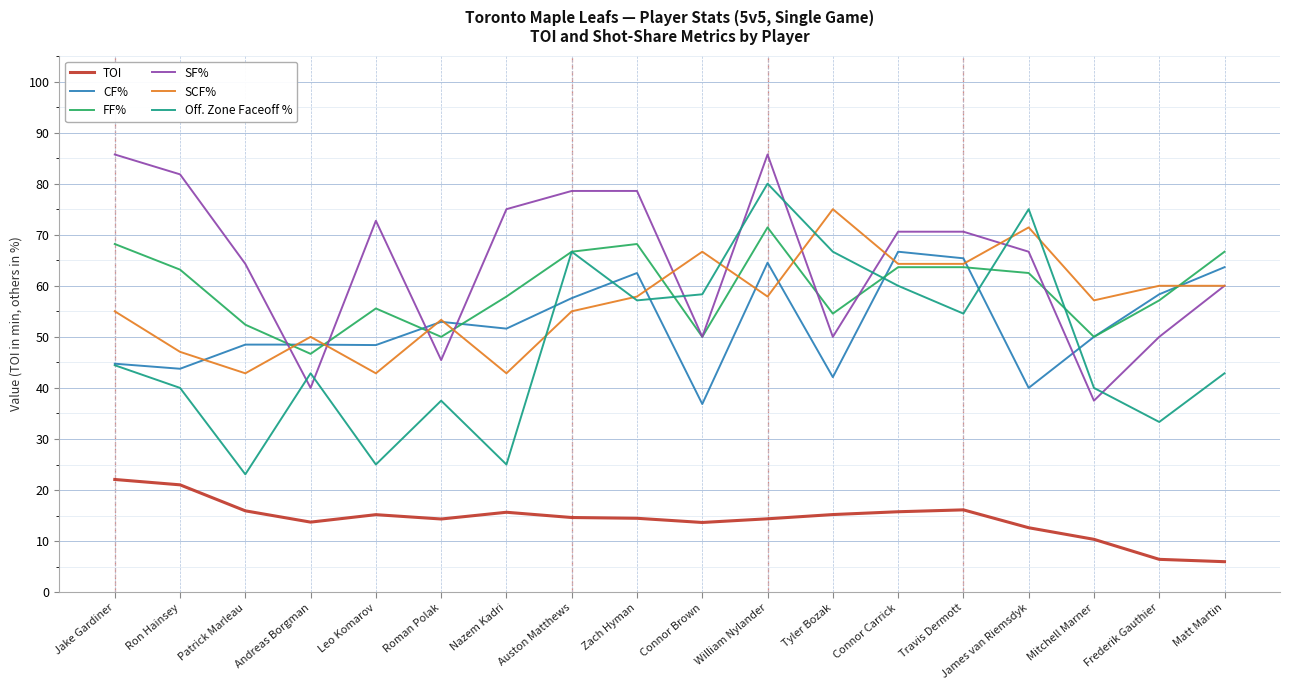

What are all the series names shown in the legend?

TOI, CF%, FF%, SF%, SCF%, Off. Zone Faceoff %